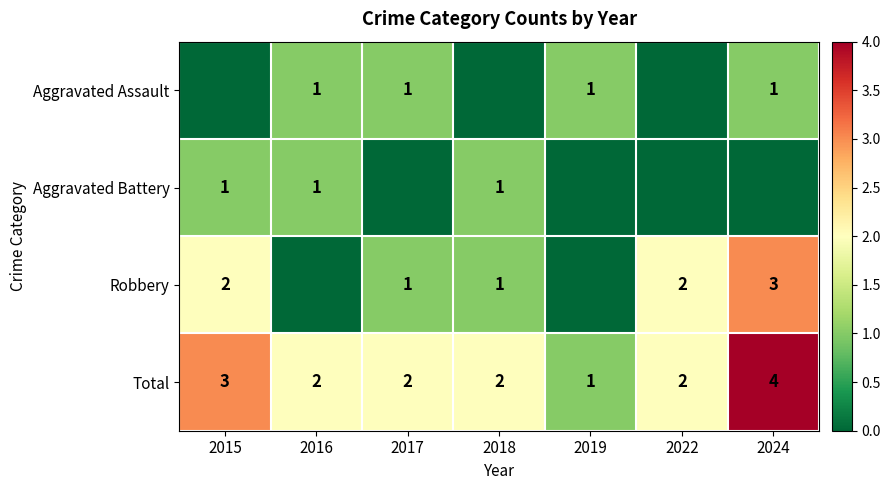

Count the Total values in the range 2 to 3.

5